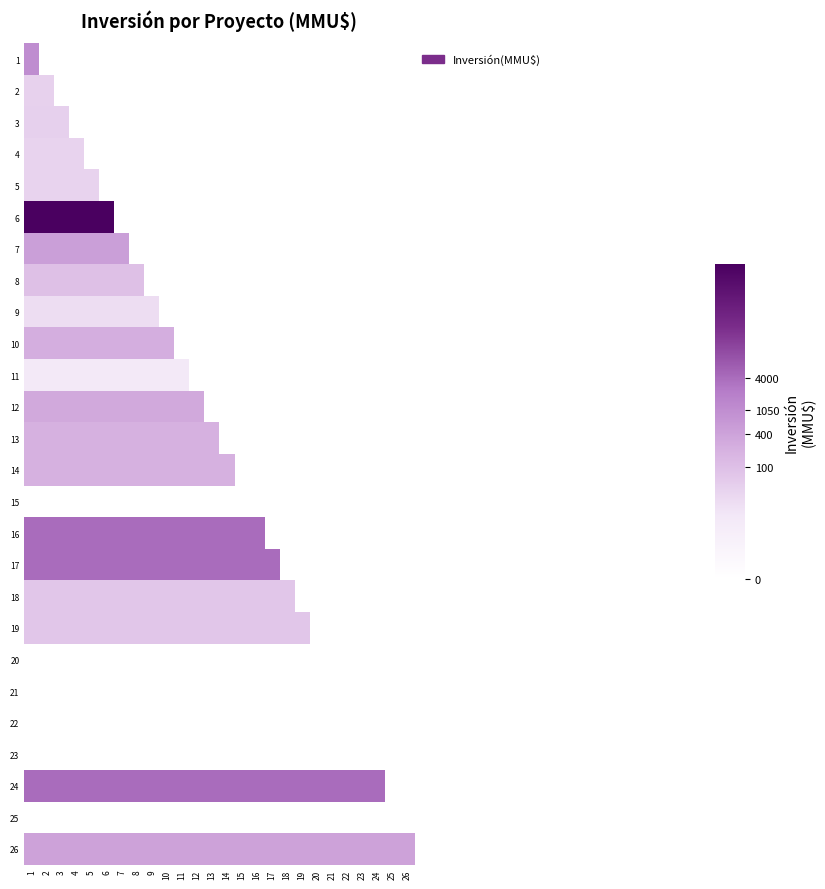

Which label corresponds to the largest value in the chart?

1